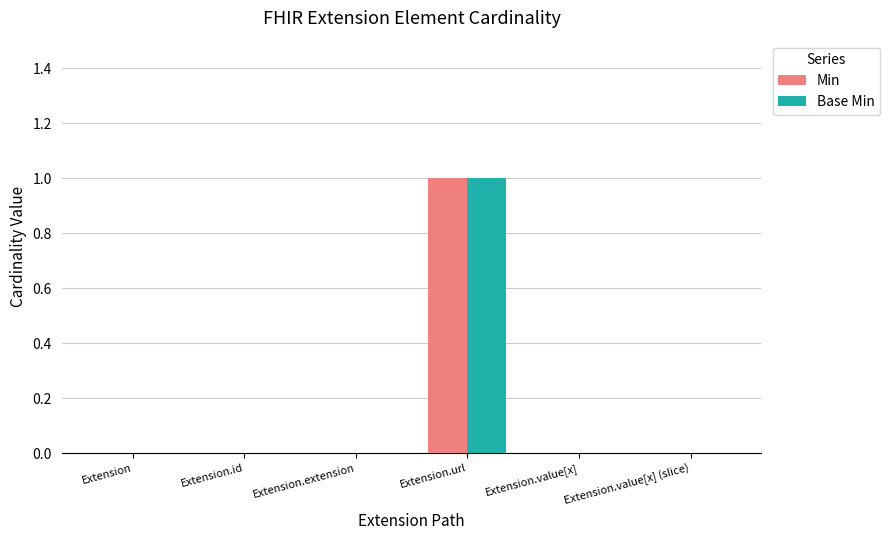

True or false: Min has a value of 0 at Extension.value[x].

True